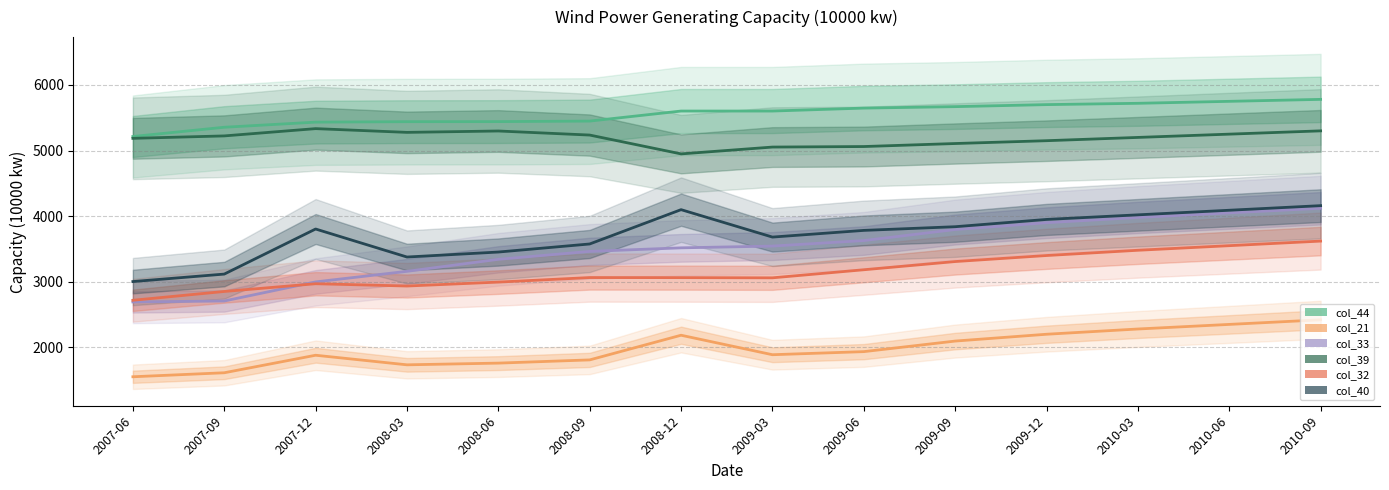

The col_40 series shows 6400 at 2010-03. True or false?

False